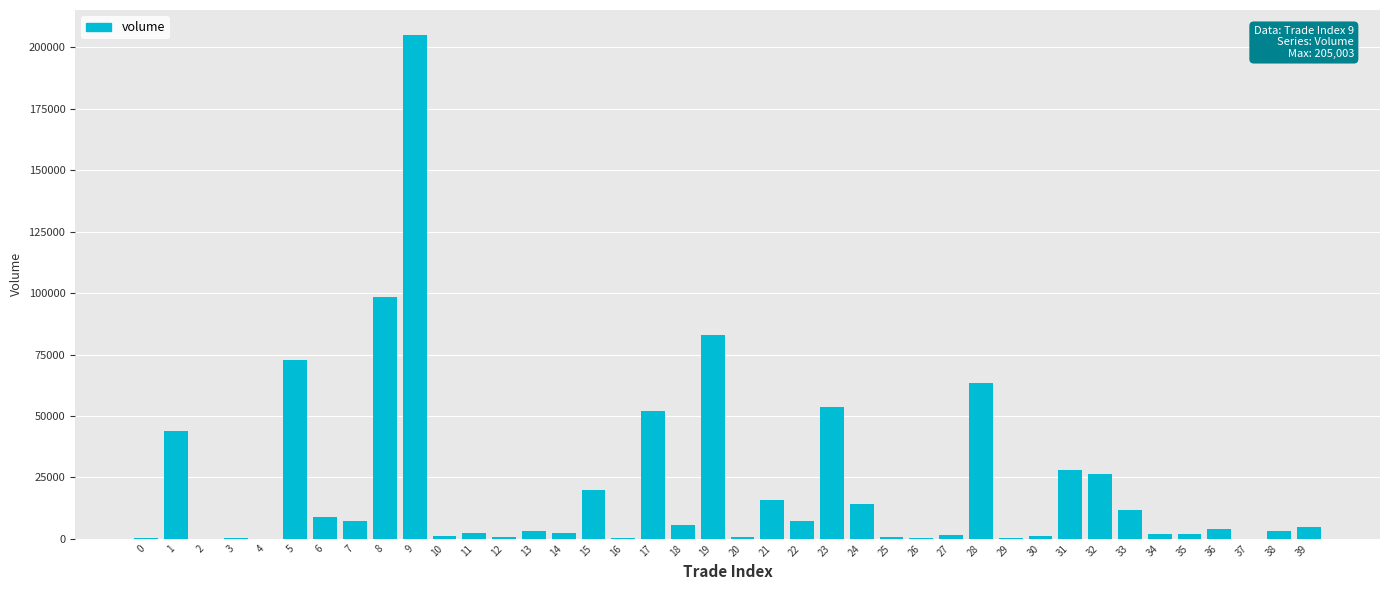

Count the number of values greater than 3842.

20